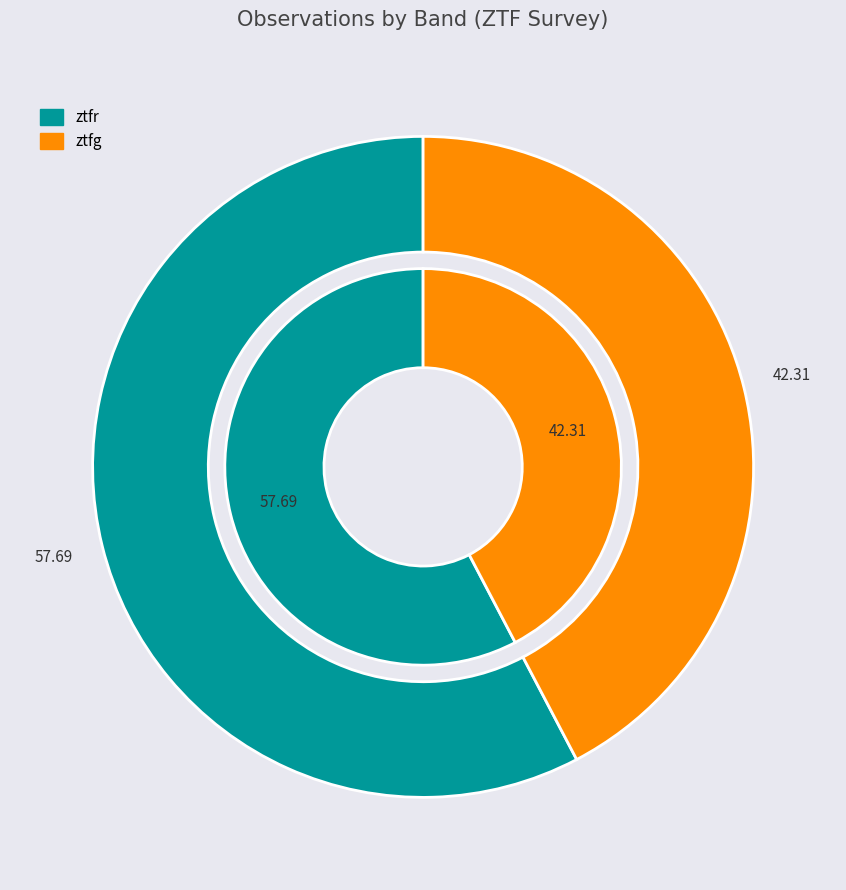

How much of the chart is everything except ztfr?

42.3%